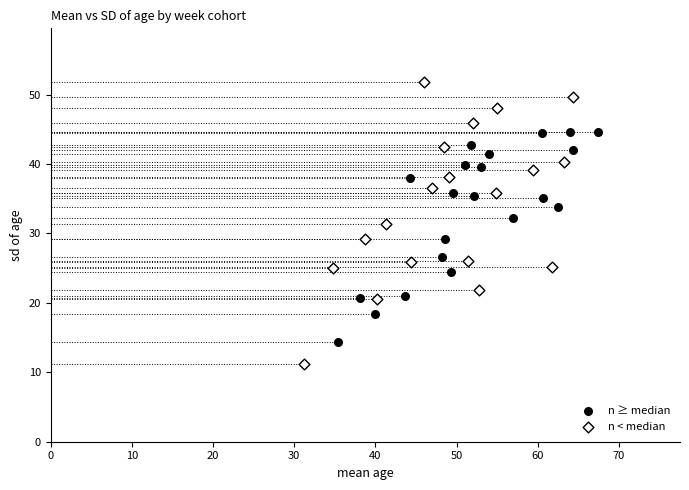

Which series has the largest Y range (max minus min)?

n < median